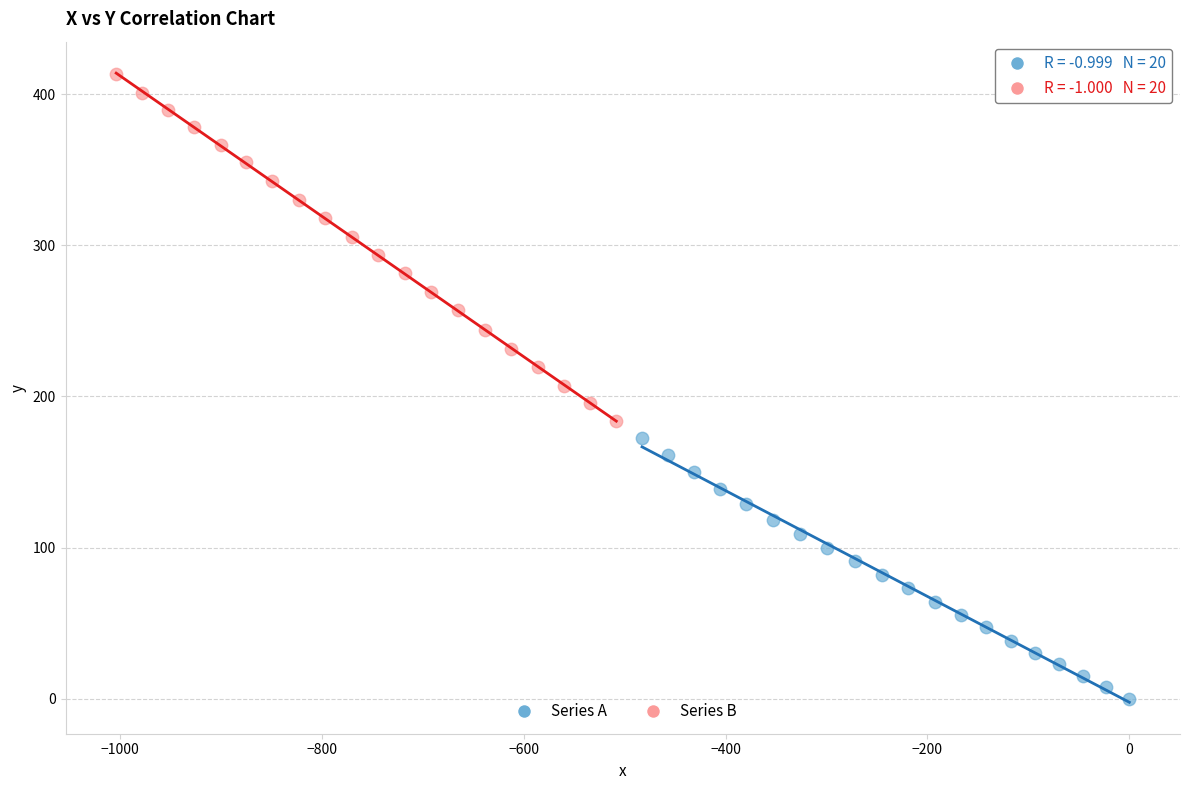

Which series has the largest Y range (max minus min)?

Series B